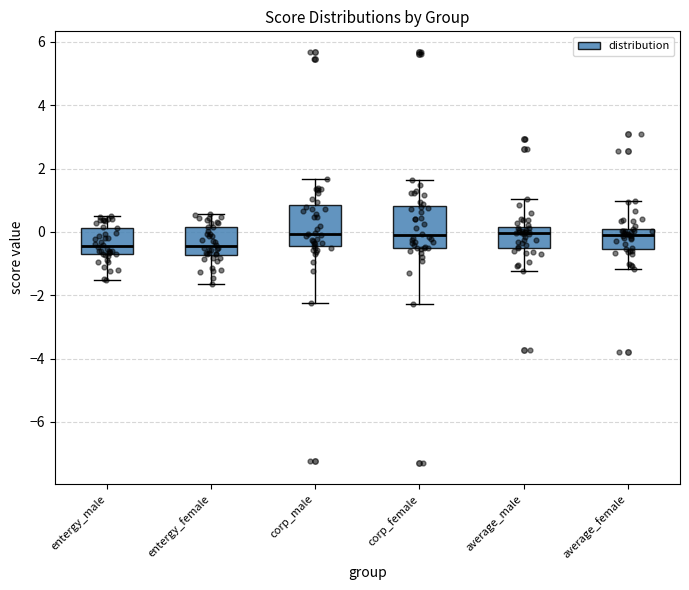

Reading left to right, read every box against the y-axis: the position of its median line, the range the box covers, and the ends of its whiskers. The values are not printed on the chart, so give them approximately, as read against the axis.

entergy_male: median -0.4, box -0.8 to 0.2, whiskers -1.6 to 0.4
entergy_female: median -0.4, box -0.8 to 0.2, whiskers -1.6 to 0.6
corp_male: median 0.0, box -0.4 to 0.8, whiskers -2.2 to 1.6
corp_female: median -0.2, box -0.6 to 0.8, whiskers -2.2 to 1.6
average_male: median 0.0, box -0.4 to 0.2, whiskers -1.2 to 1.0
average_female: median 0.0, box -0.6 to 0.2, whiskers -1.2 to 1.0